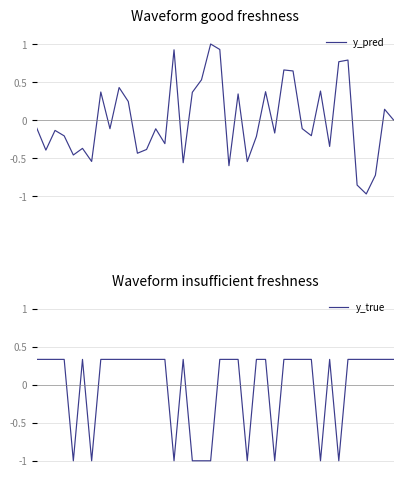

Which series ends up on top after the final intersection of y_pred and y_true?

y_true